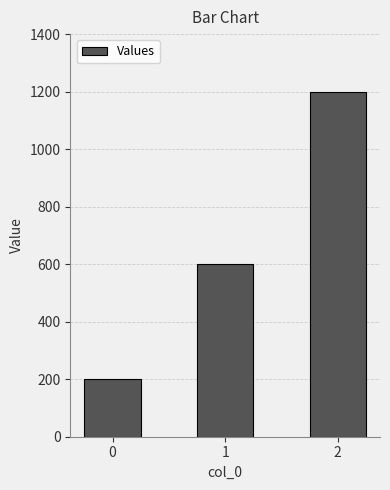

List the labels in order of value, largest first.

2, 1, 0